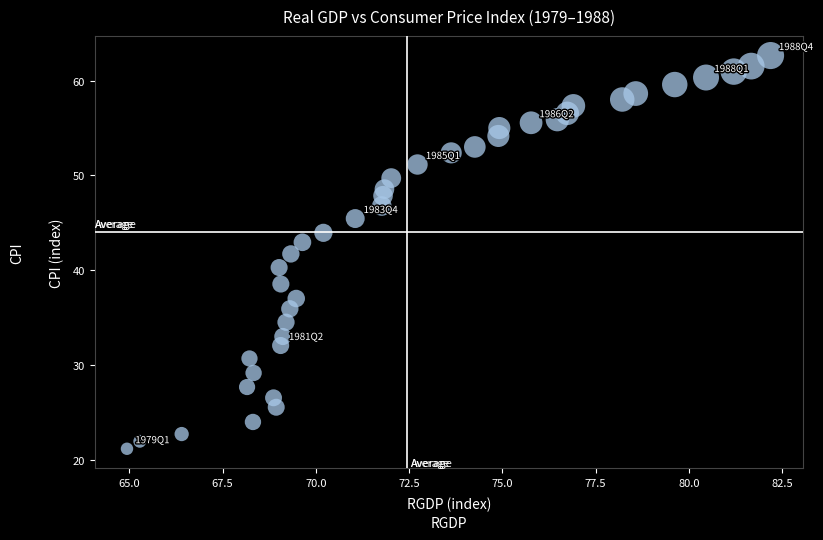

What is the range of X values (max minus min)?

17.2